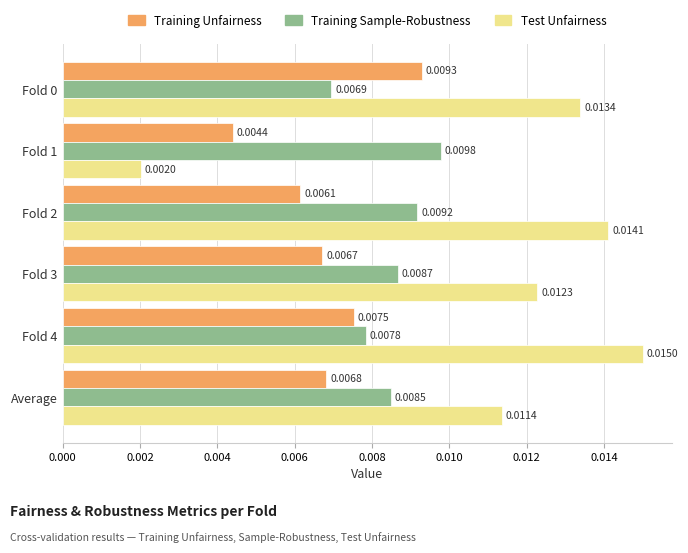

Where is Training Unfairness nearest to the value 0?

Fold 1